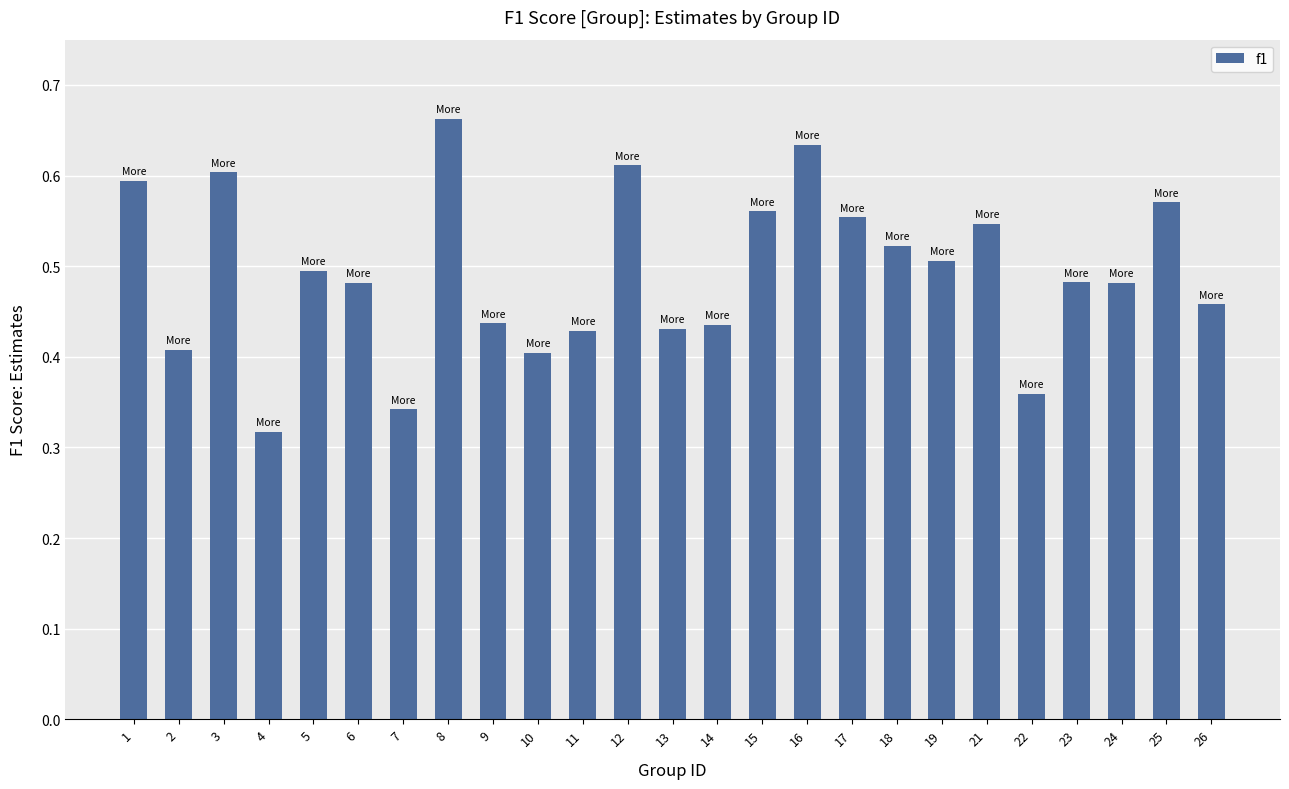

Are the bars horizontal?

No